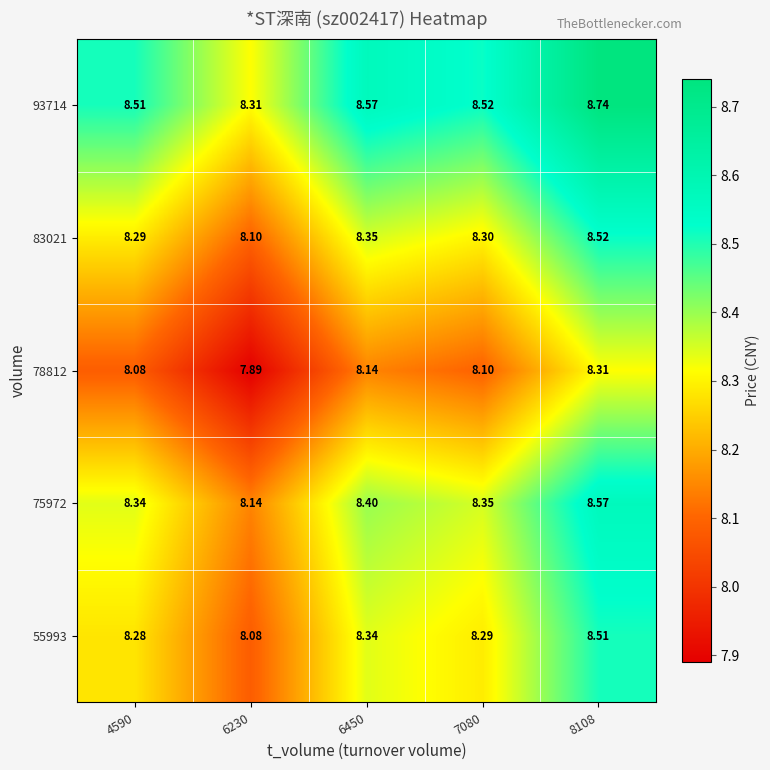

Rank the series by their maximum value, from highest to lowest.

93714, 75972, 83021, 55993, 78812